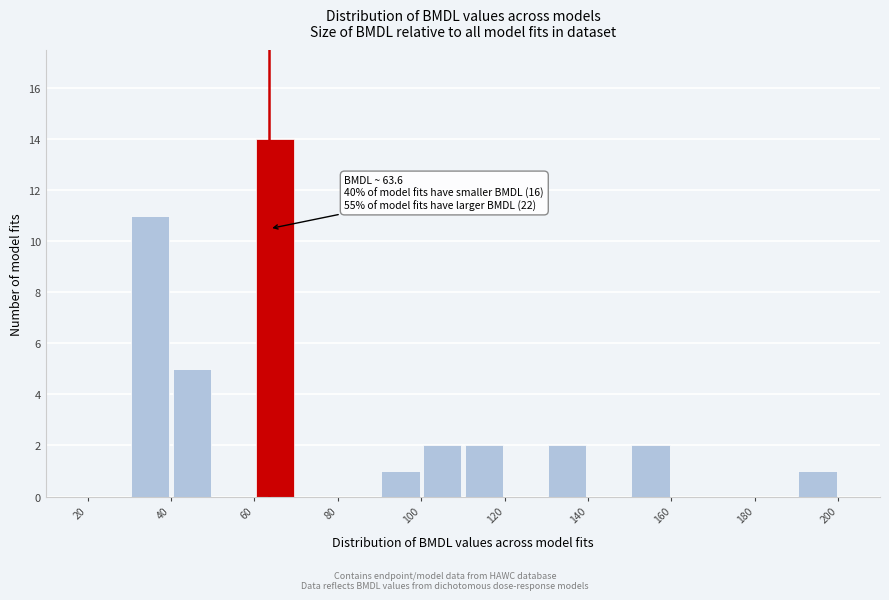

Which range on the x-axis has the tallest bar?

60 to 70